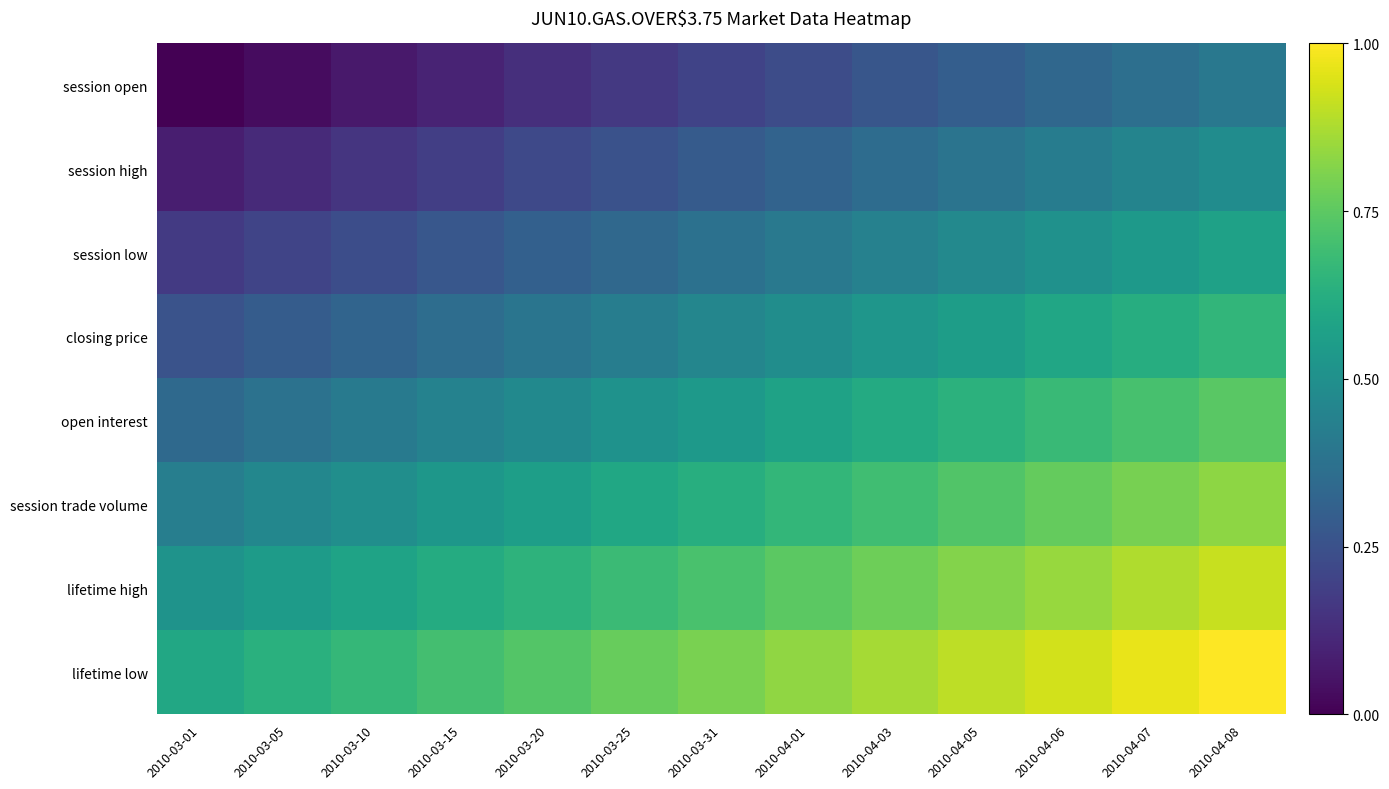

At how many categories does at least one series exceed 0?

13